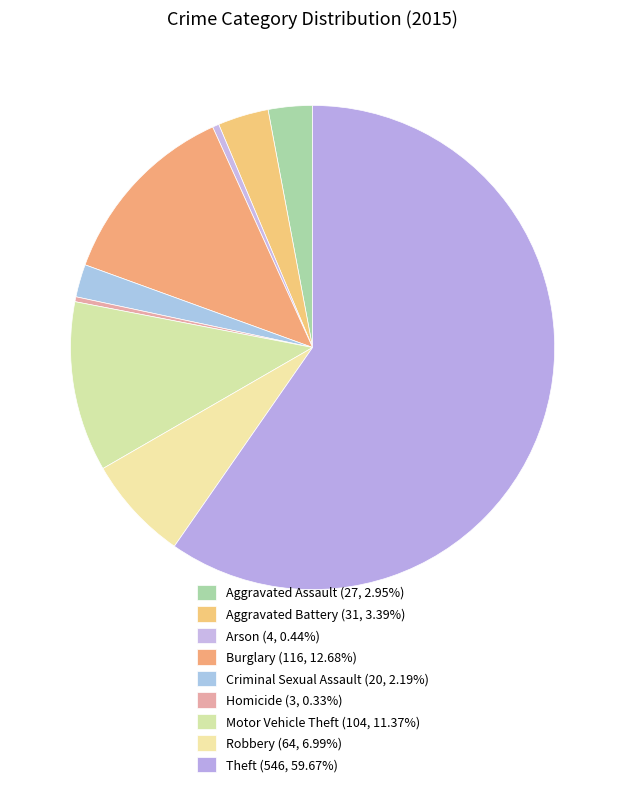

To the nearest percent, what portion does Theft represent?

60%